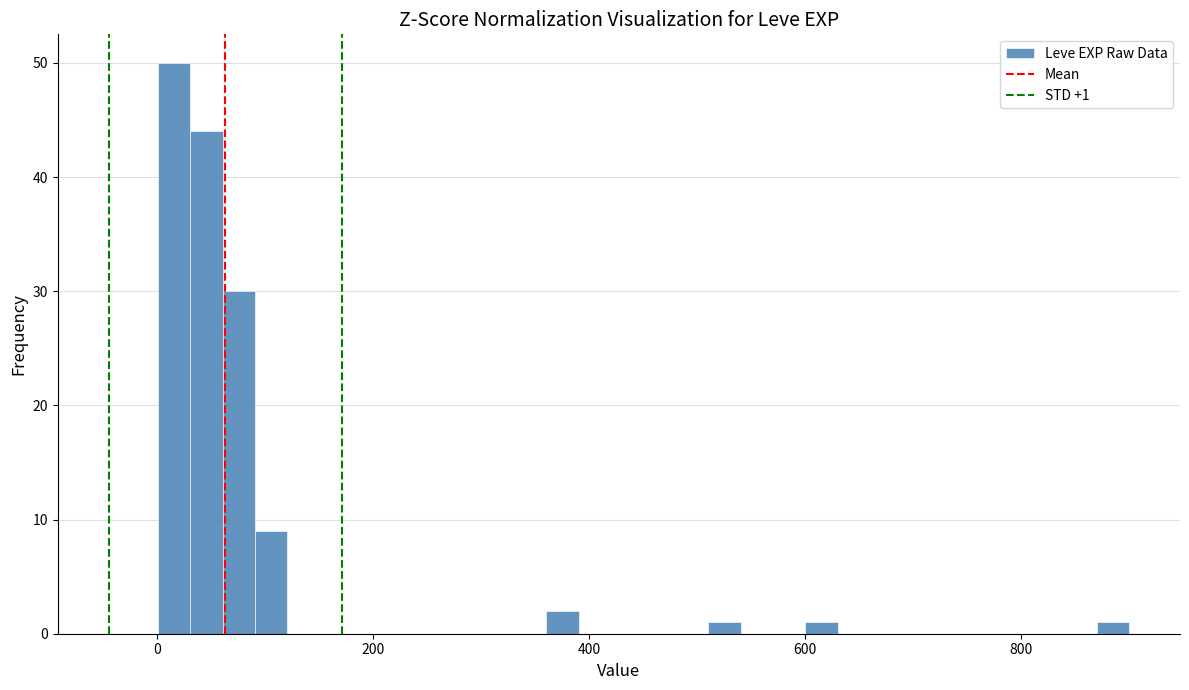

Around what value on the x-axis is the tallest bar? Give the approximate position of its centre, as read against the axis.

20